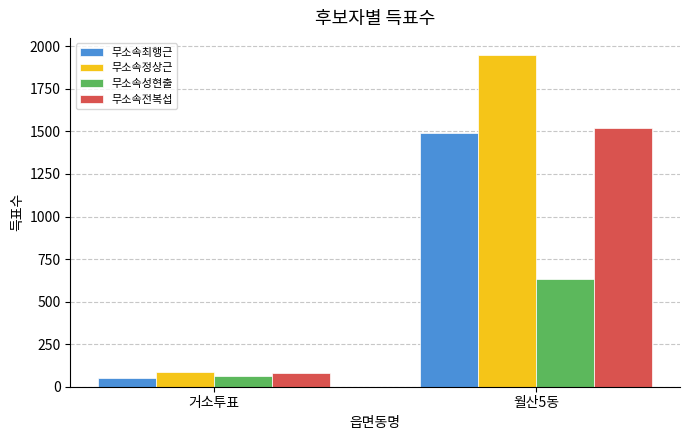

What is the minimum value shown in the chart?

53